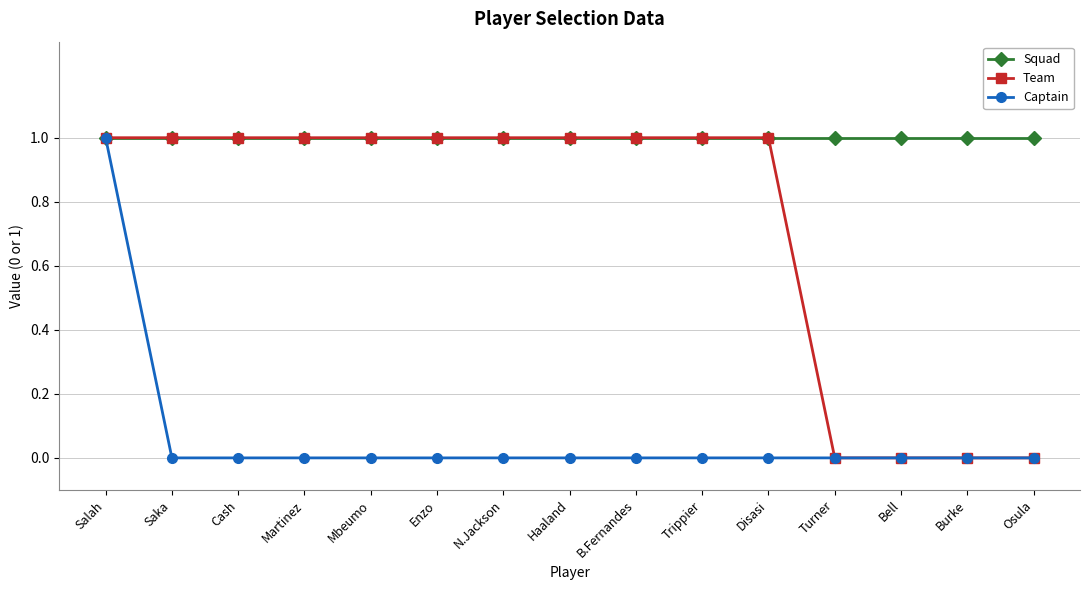

The value of Squad at Haaland is 0. True or false?

False